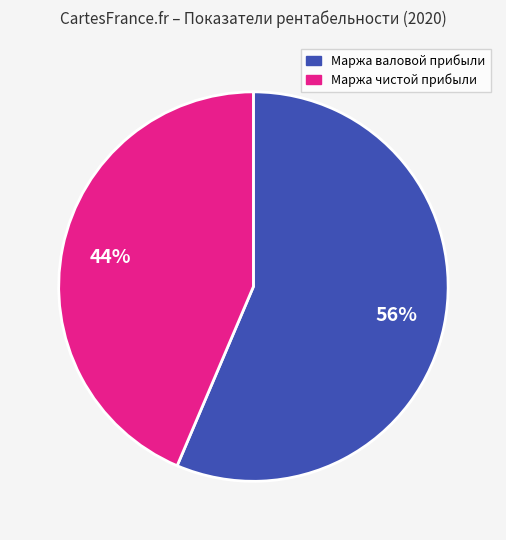

How many slices are in this pie chart?

2